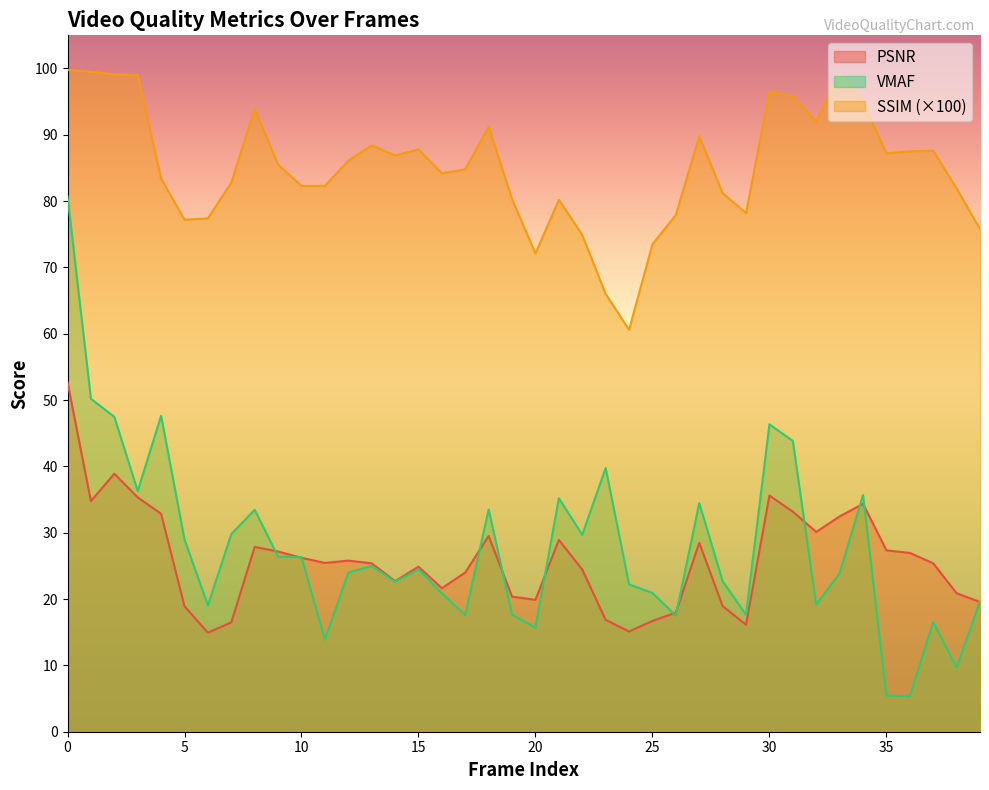

Is the value of ssim_scaled at 28 greater than the value of psnr at 34?

Yes